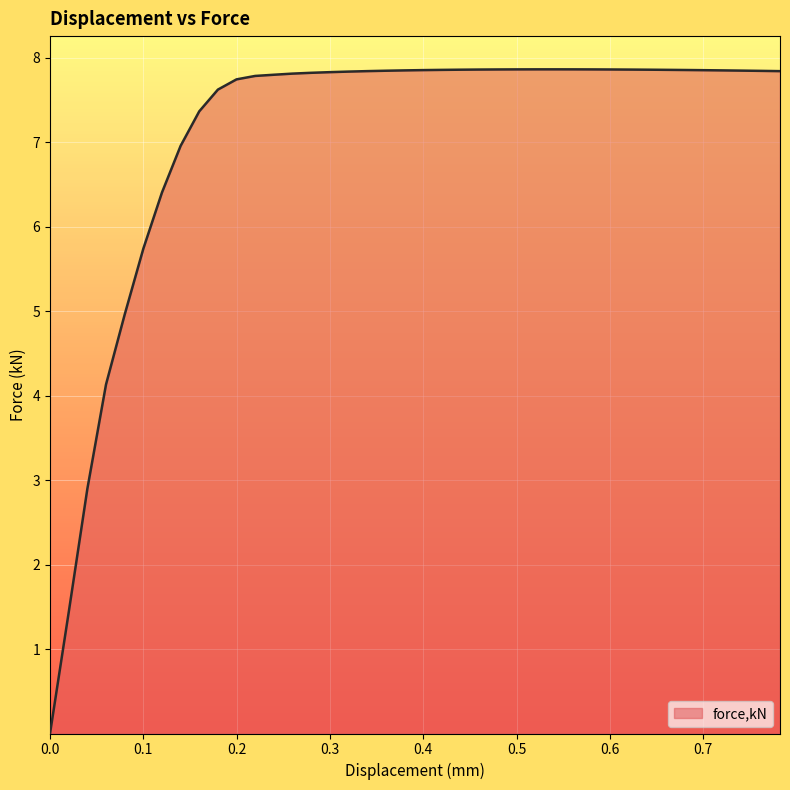

What is the maximum value shown in the chart?

7.9